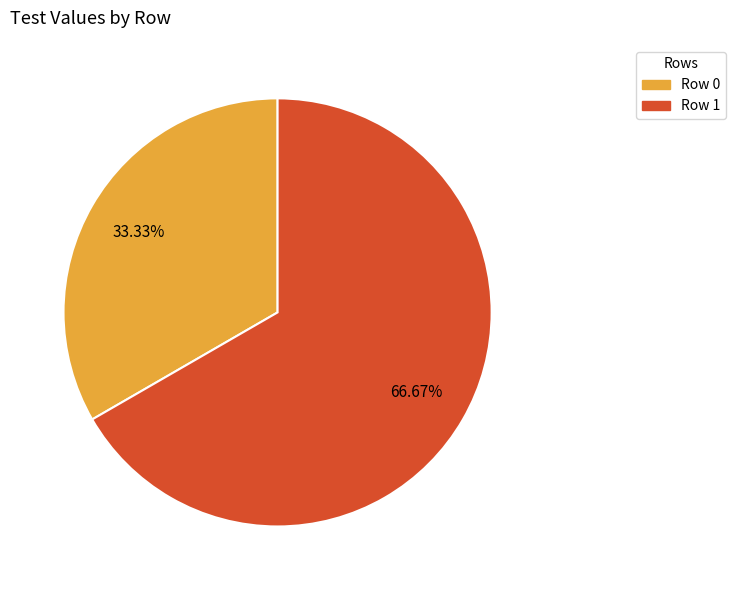

To the nearest percent, what is the combined percentage of Row 1 and Row 0?

100%